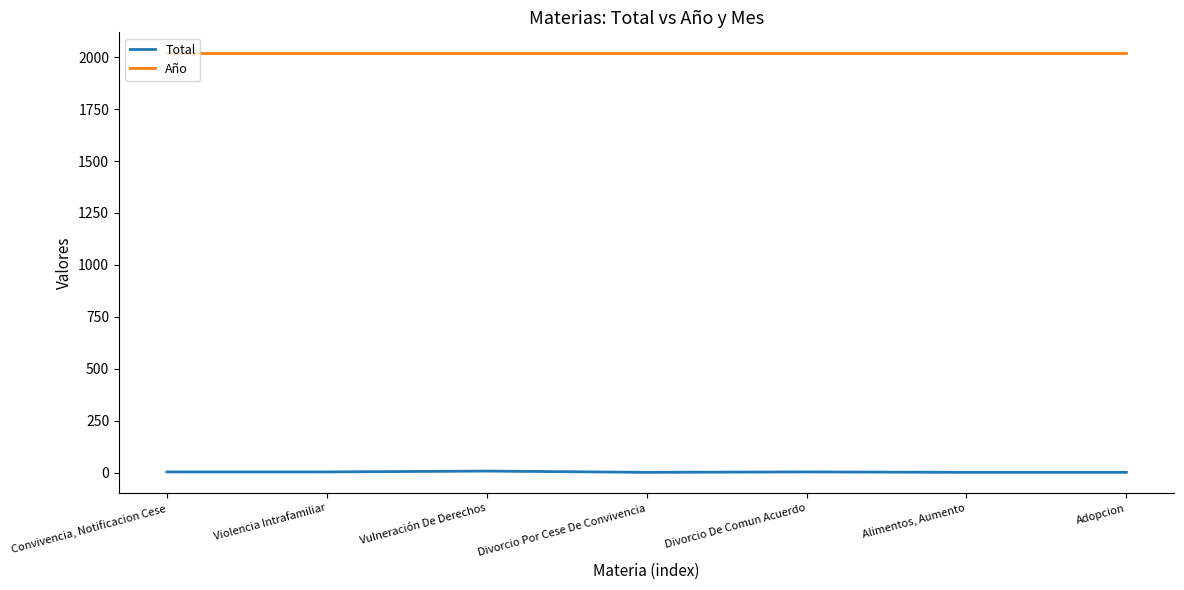

Is this an area chart (filled region under the line)?

No